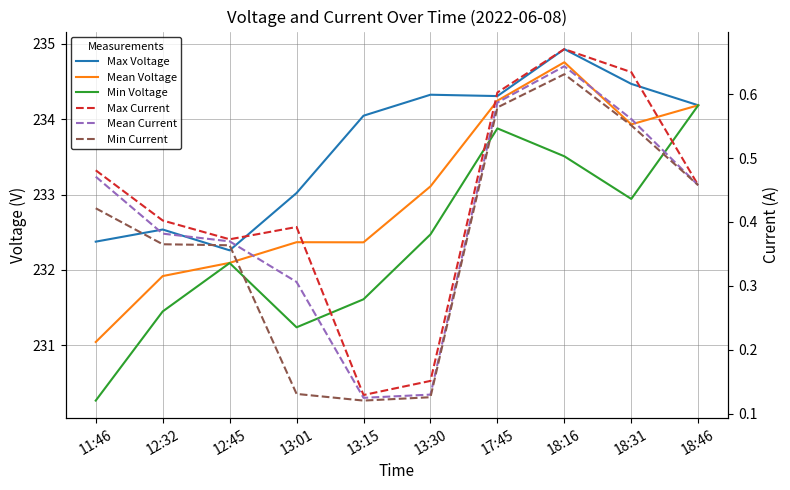

What is the greatest value displayed?

234.9